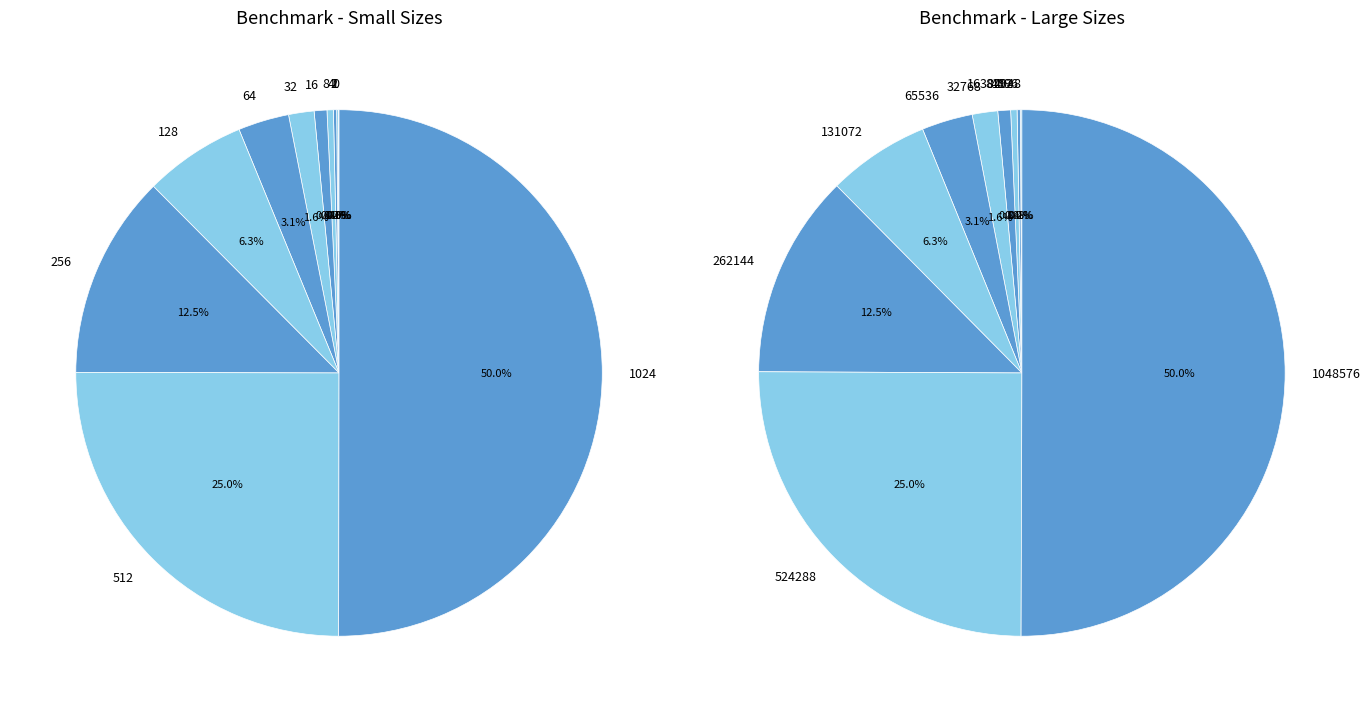

Which slice is the largest?

1024